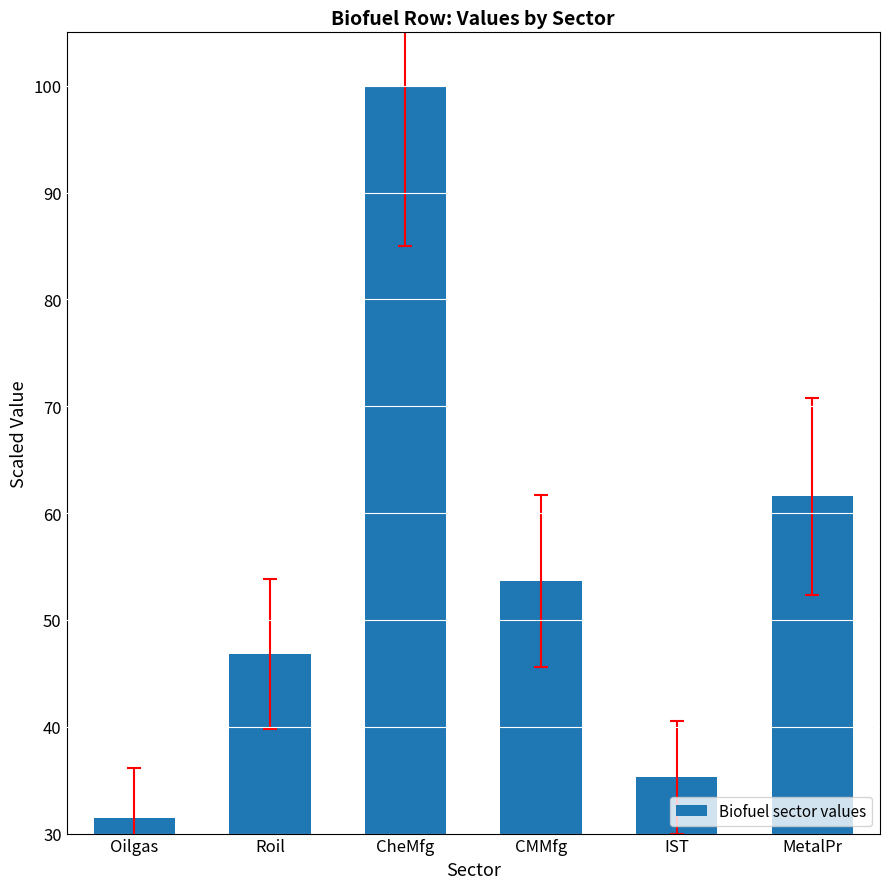

Reading left to right, list all the values displayed in this chart.

Oilgas=31.4	Roil=46.8	CheMfg=100.0	CMMfg=53.6	IST=35.3	MetalPr=61.6